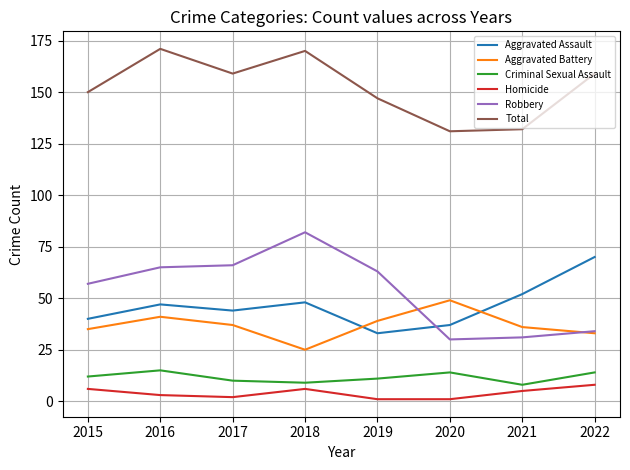

The value of Aggravated Battery at 2021 is 59. True or false?

False